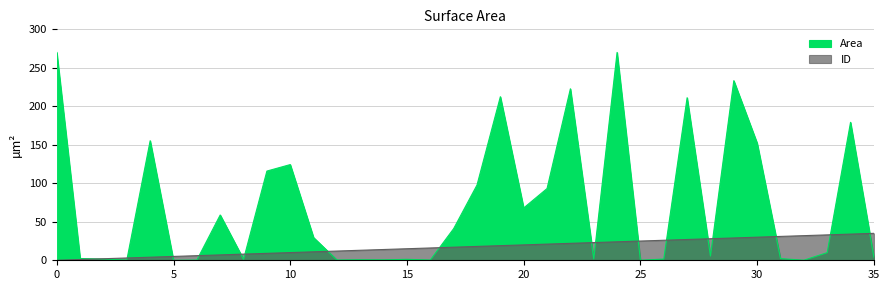

Count the number of values greater than 18.

17